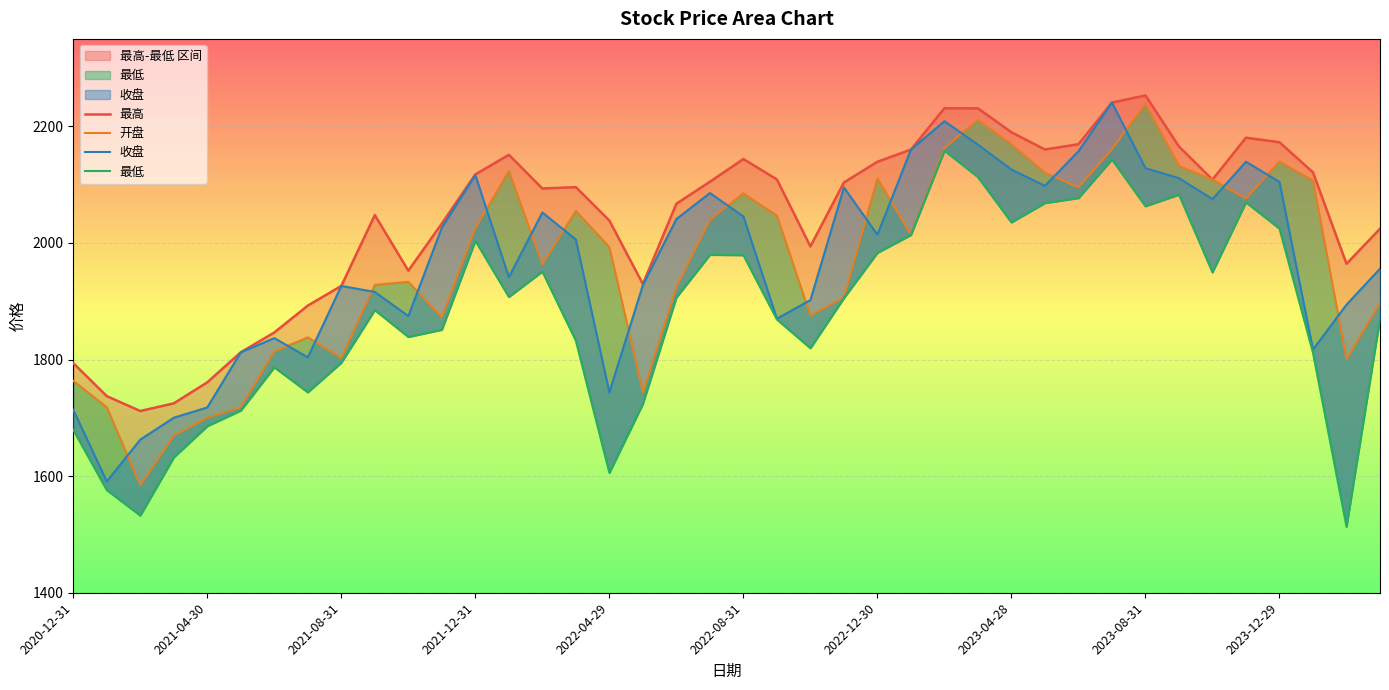

How many interior local valleys does the 最高 series have?

8